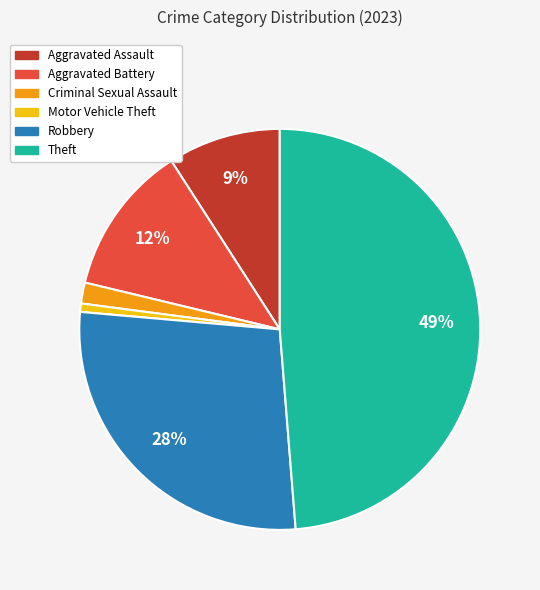

To the nearest percent, what portion does Aggravated Assault represent?

9%